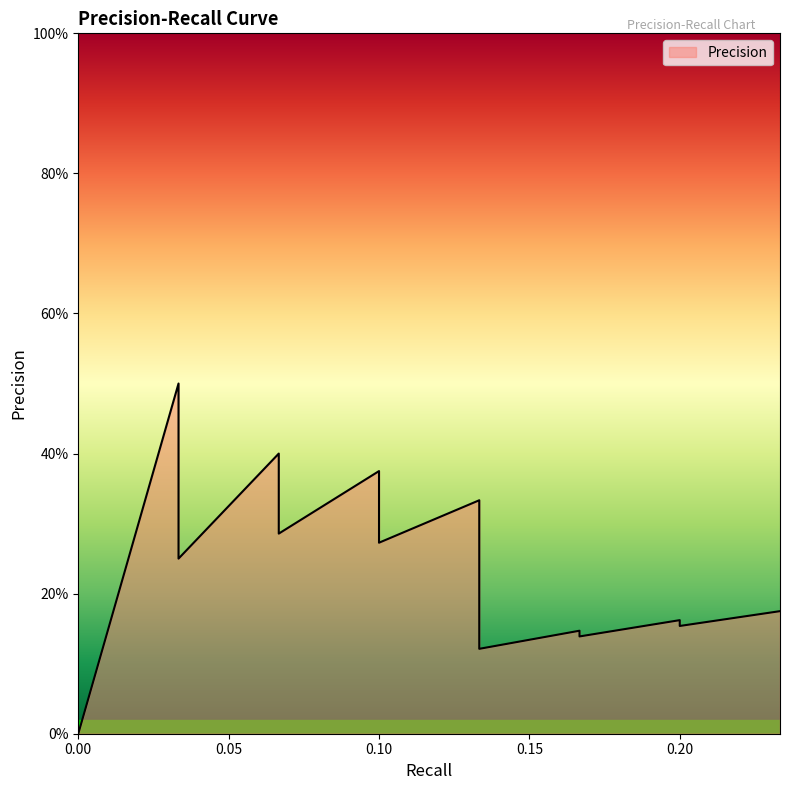

Does the chart have visible grid lines?

No